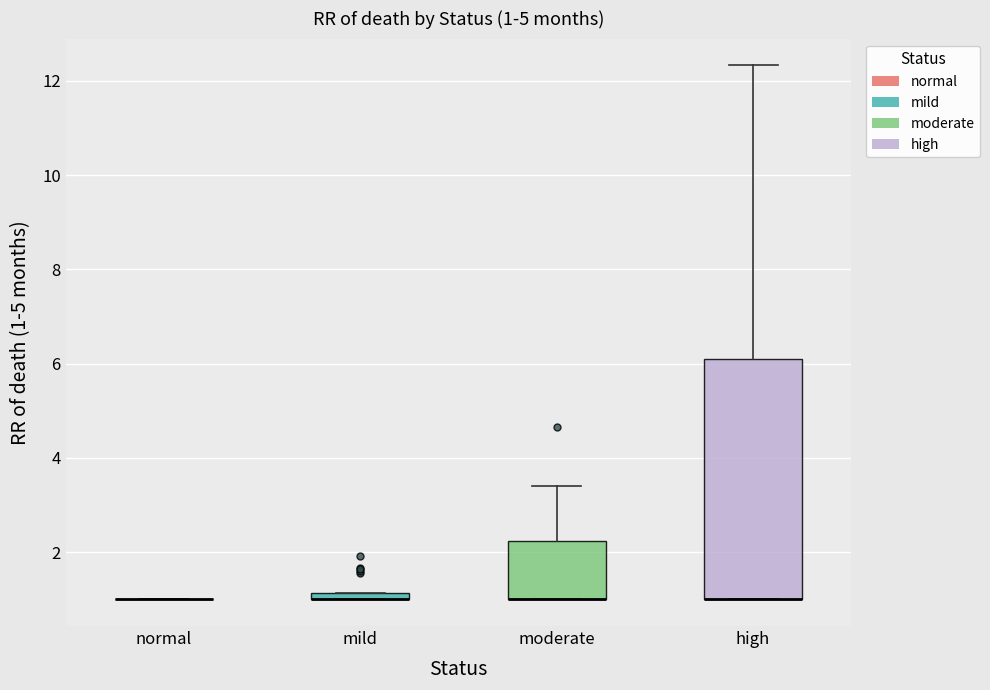

Comparing the boxes themselves (not the whiskers), which one is the tallest?

high